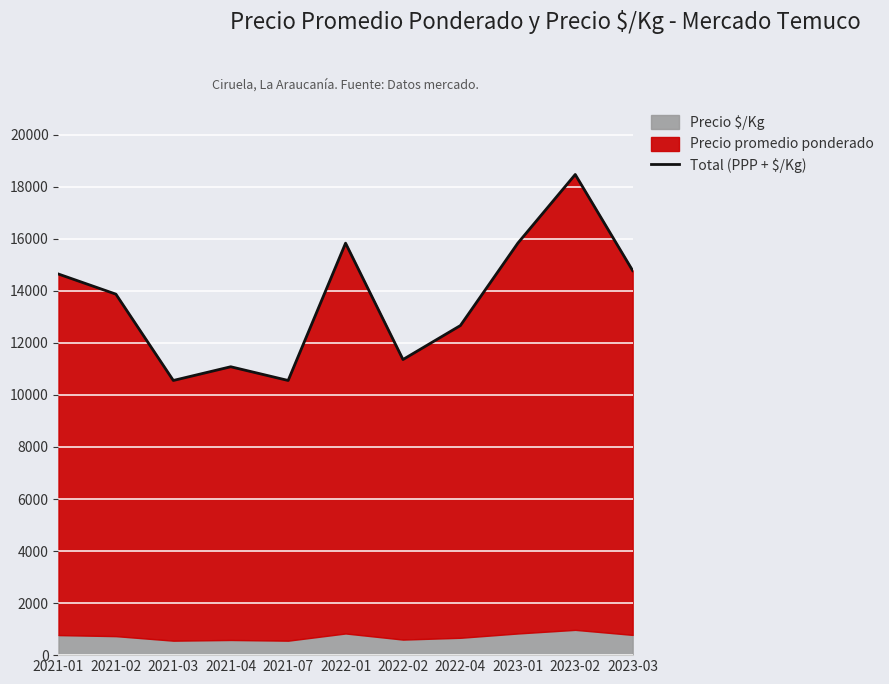

What is the label of the 4th point from the left?

2021-04